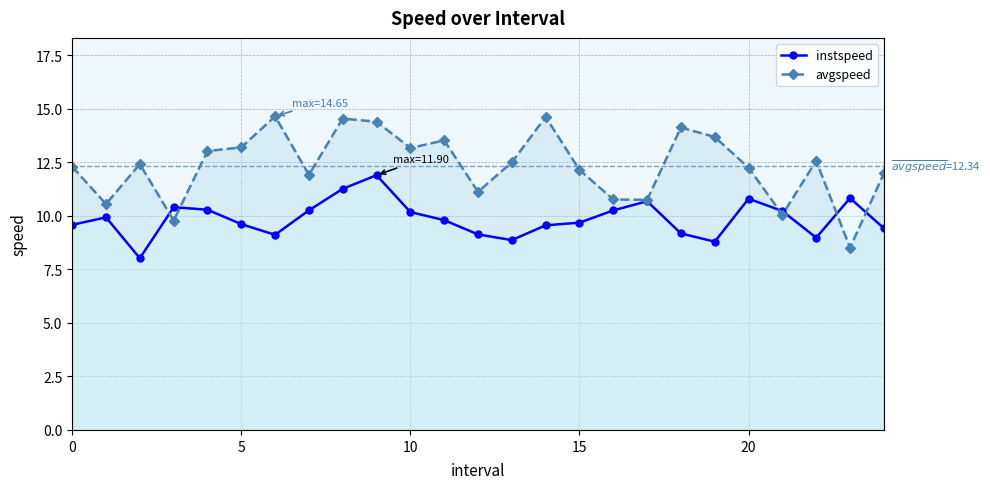

What is the difference between the maximum and minimum values in the instspeed series?

3.9